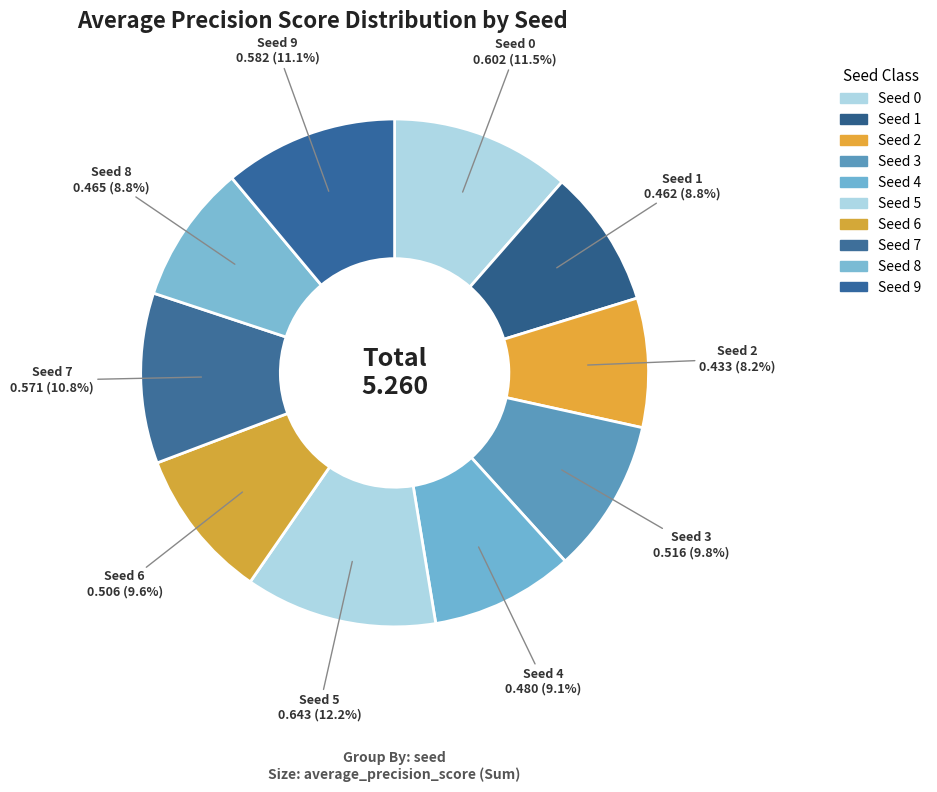

Is there a majority slice in this chart?

No